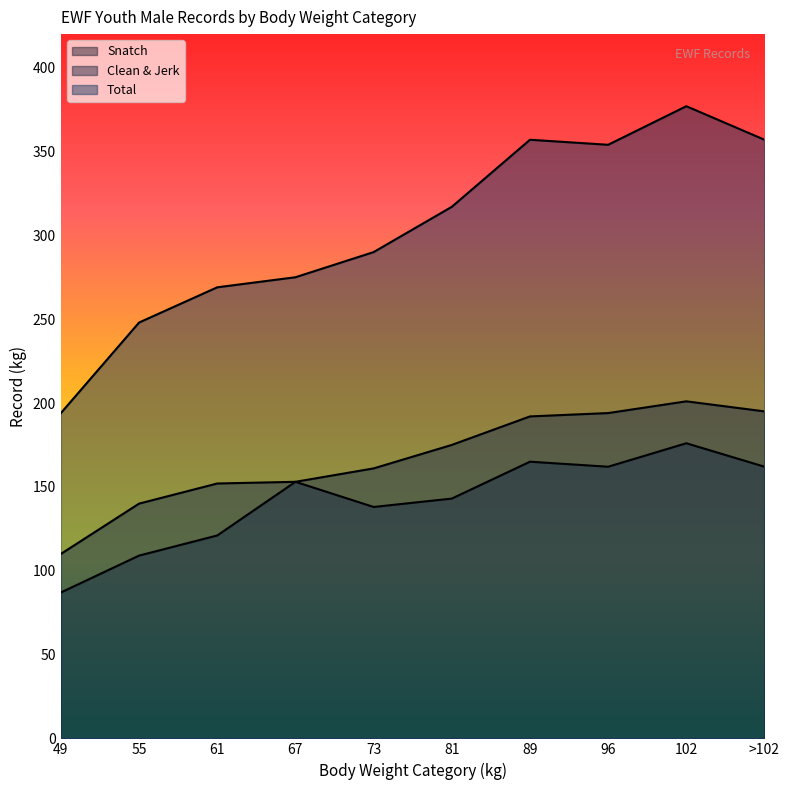

Is the value of Snatch at 81 greater than the value of Total at 102?

No